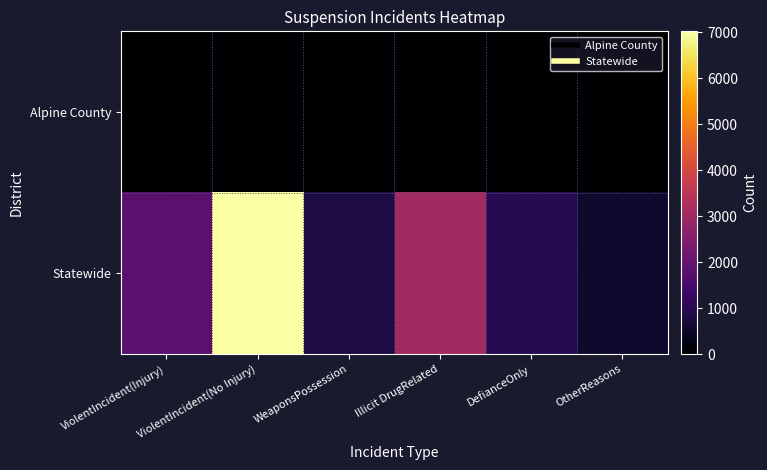

Which has a higher value, WeaponsPossession or DefianceOnly?

DefianceOnly